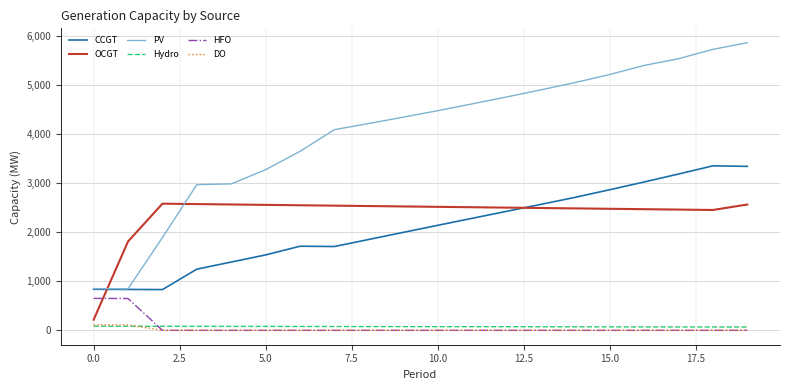

What is the difference between the second highest and minimum values in the CCGT series?

2509